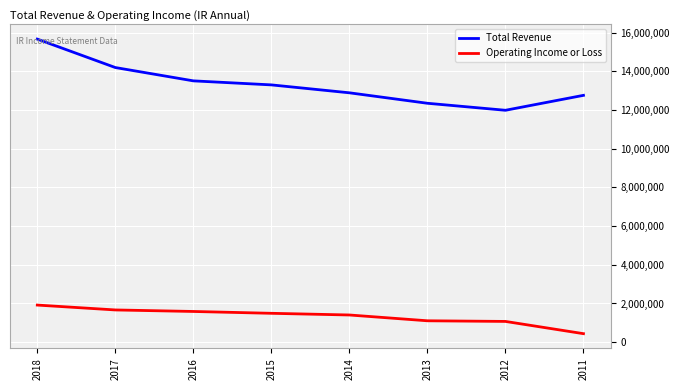

Rank the series by their maximum value, from highest to lowest.

Total Revenue, Operating Income or Loss